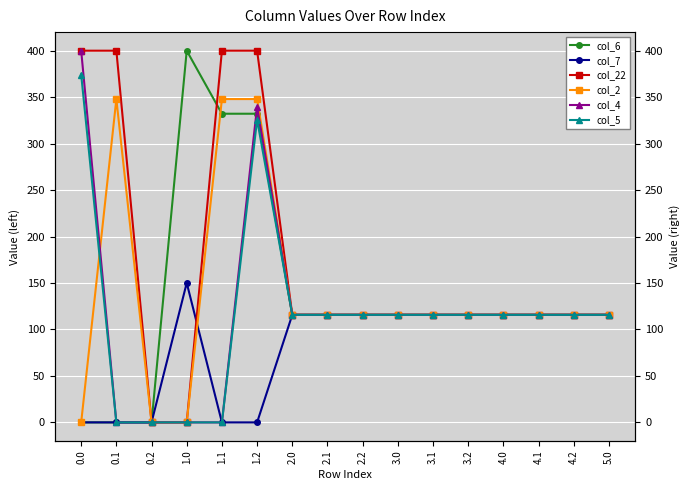

What position from the right is 4.2?

2